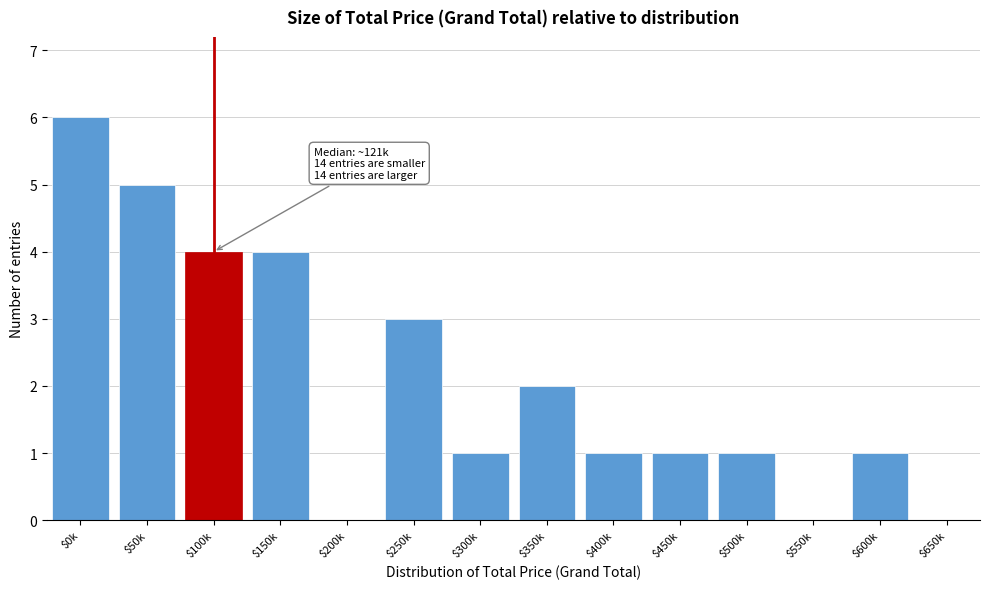

What is the sum of all values?

29